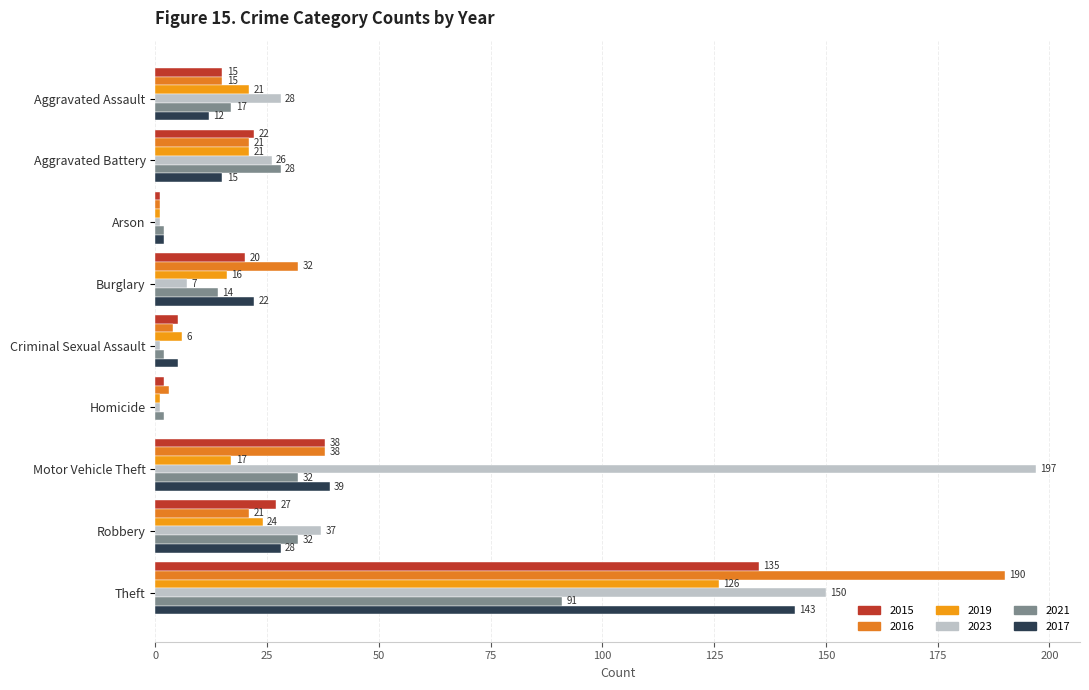

What is the average value of the 2015 series?

29